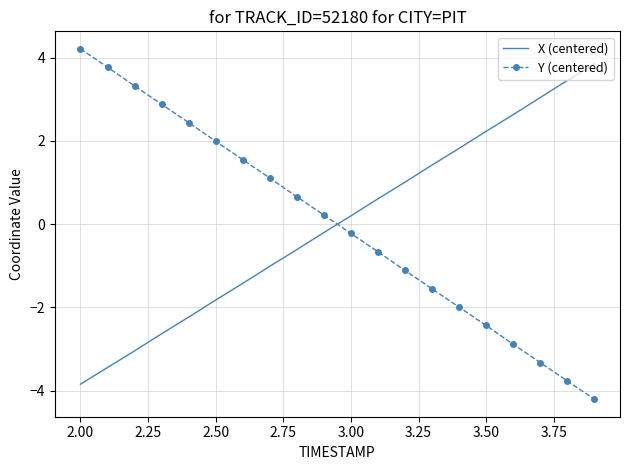

What is the difference between the maximum and minimum values in the X (centered) series?

7.7